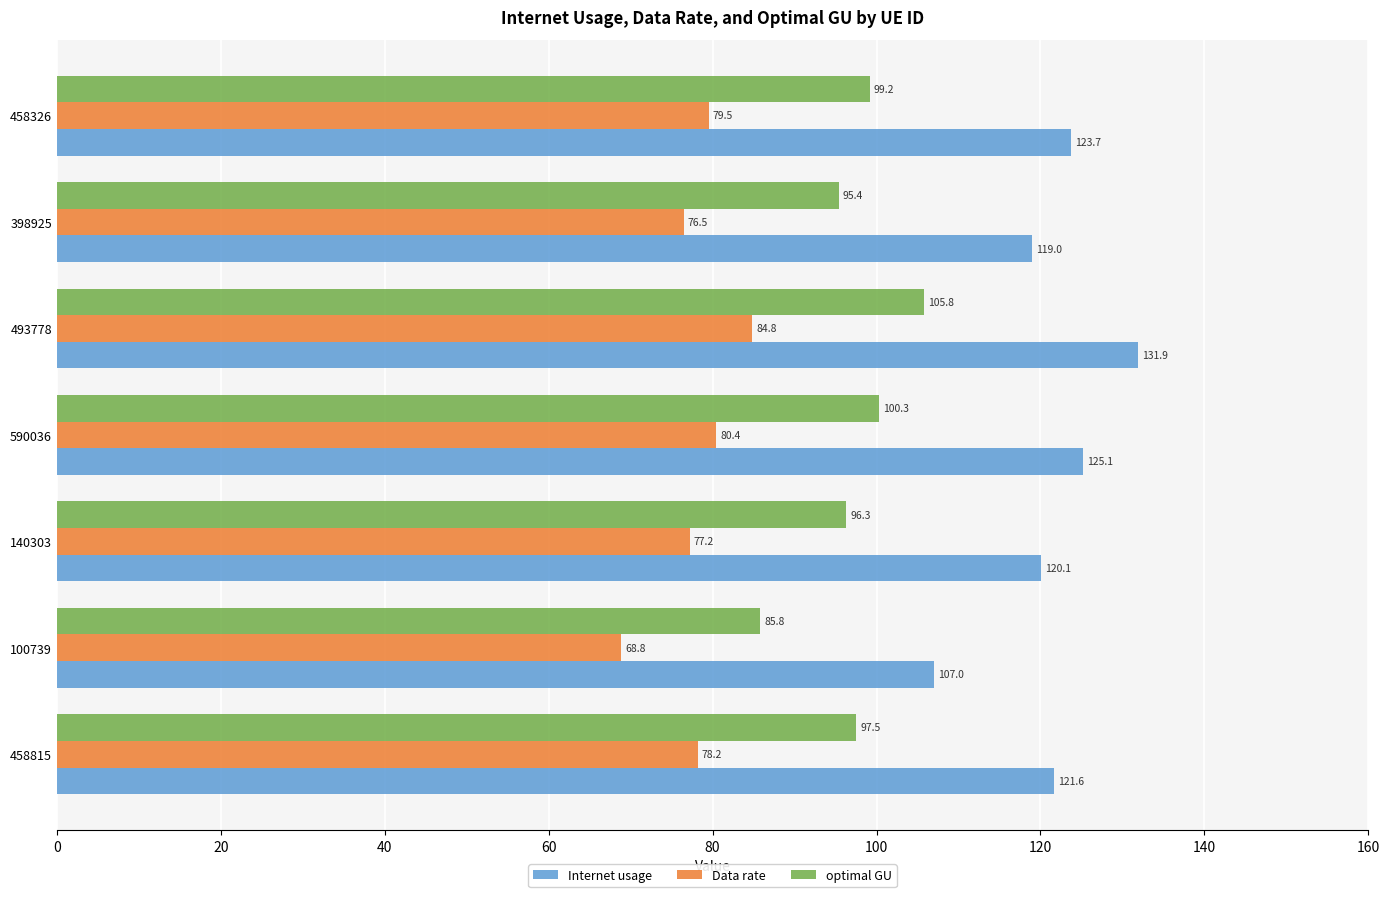

At which category is the sum across all series the highest?

493778